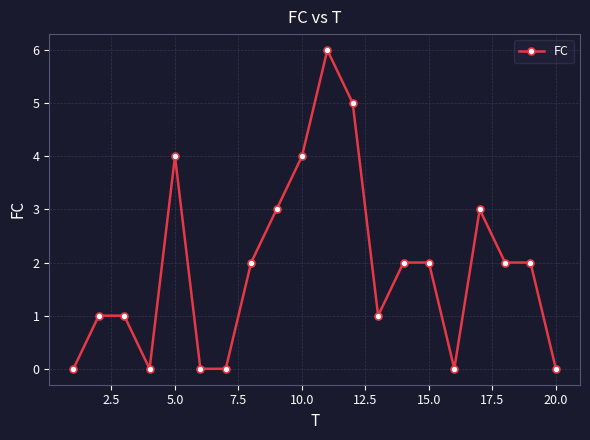

True or false: the data has more than 1 interior local peaks.

True